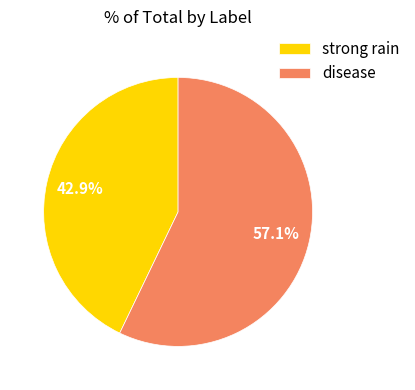

How many segments does this pie chart have?

2